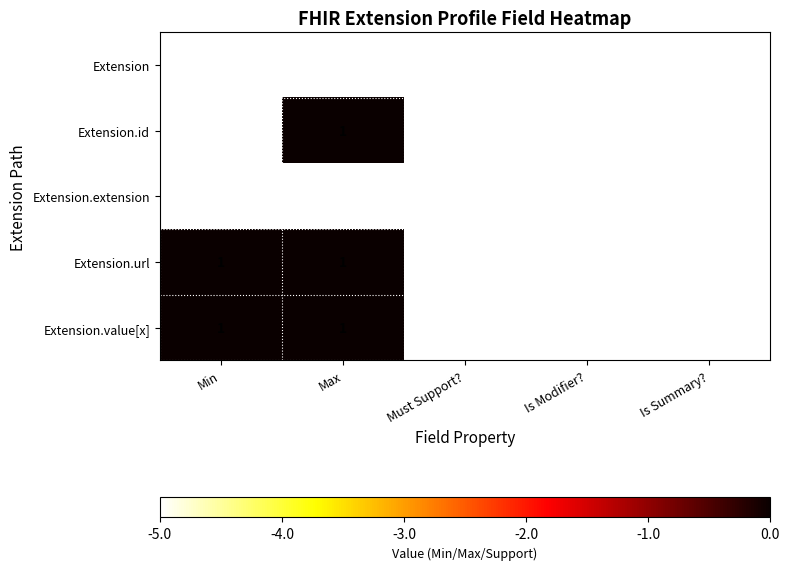

At which category is the sum across all series the highest?

Max